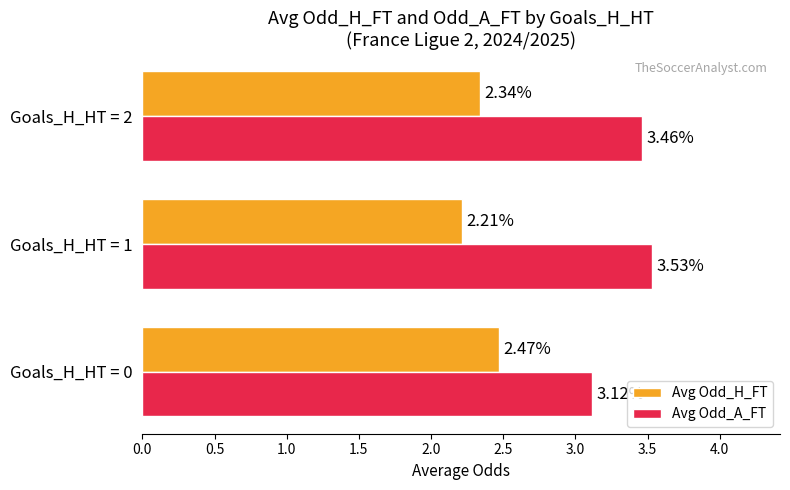

Count the number of categories in the chart.

3